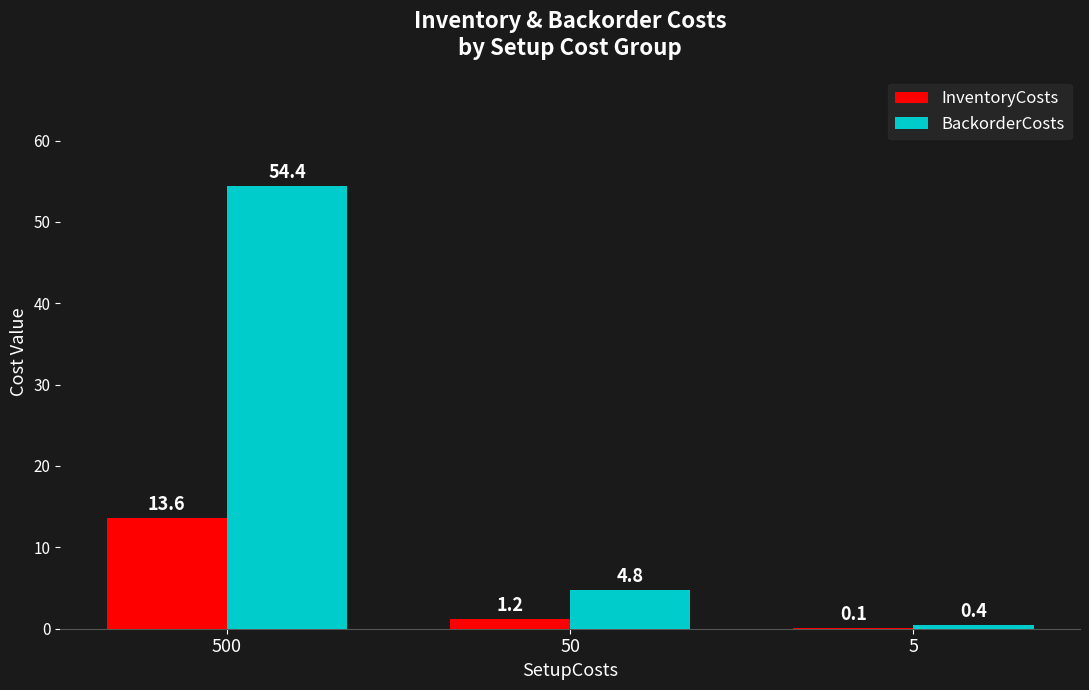

How many groups of bars are there?

3